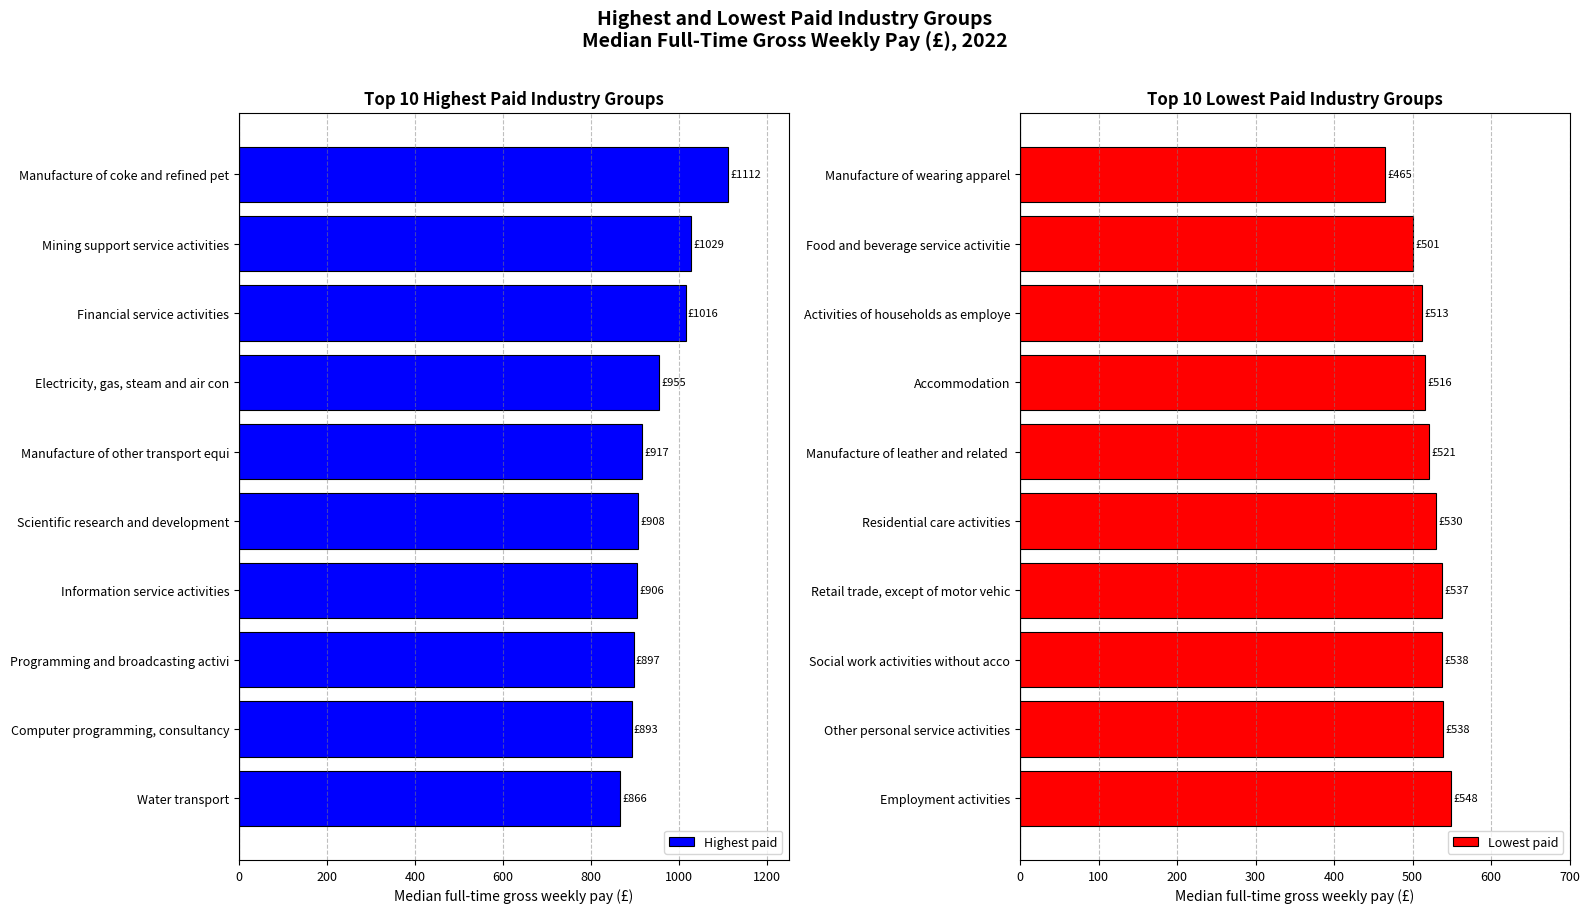

Which category has the highest value in the Highest paid series?

Manufacture of coke and refined pet